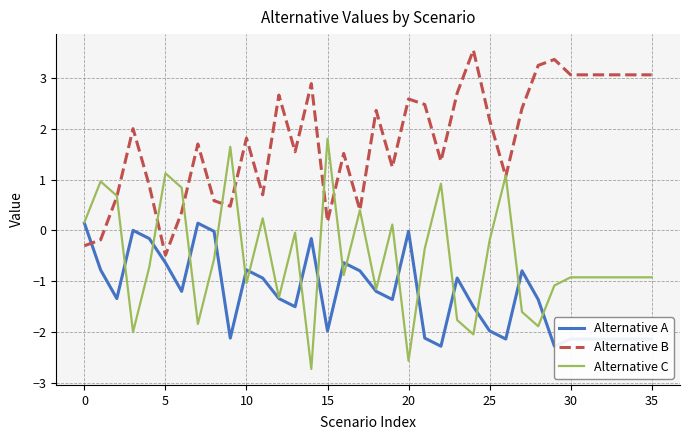

Rank the series by their maximum value, from highest to lowest.

Alternative B, Alternative C, Alternative A